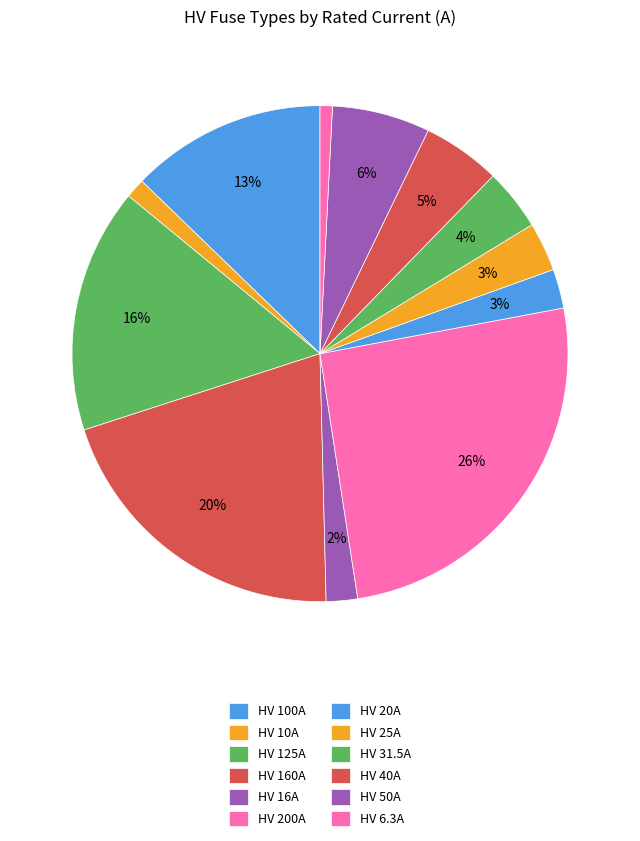

Which category has the smallest portion of the pie?

HV 6.3A